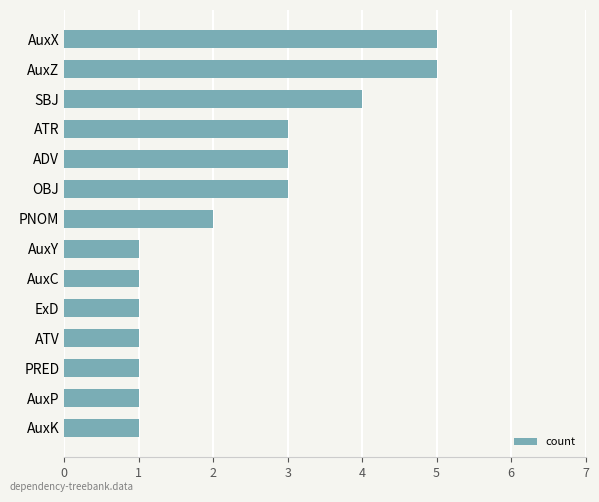

What is the greatest value displayed?

5